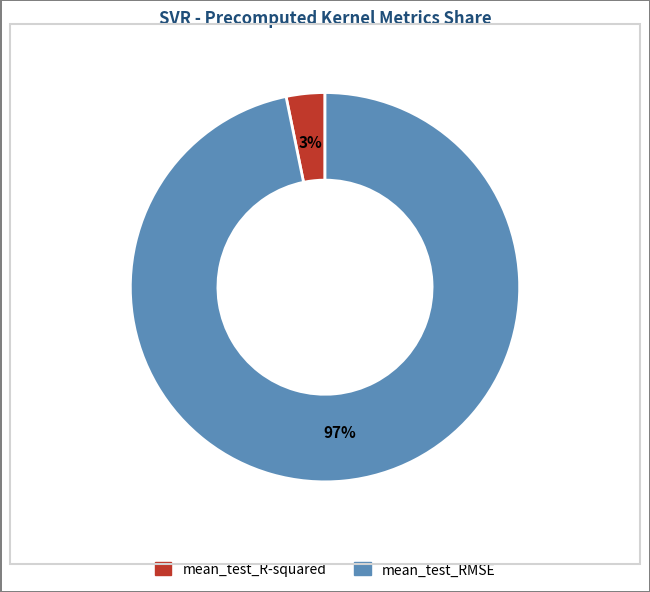

Is mean_test_RMSE the majority of the pie?

Yes